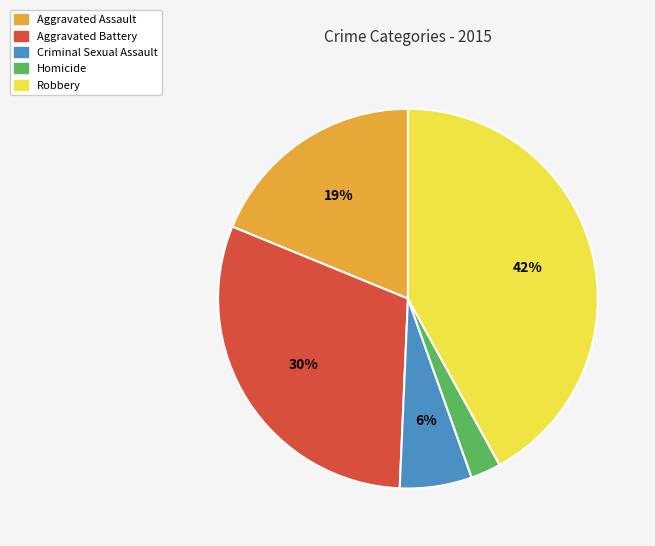

Is there any slice that represents more than half of the pie?

No